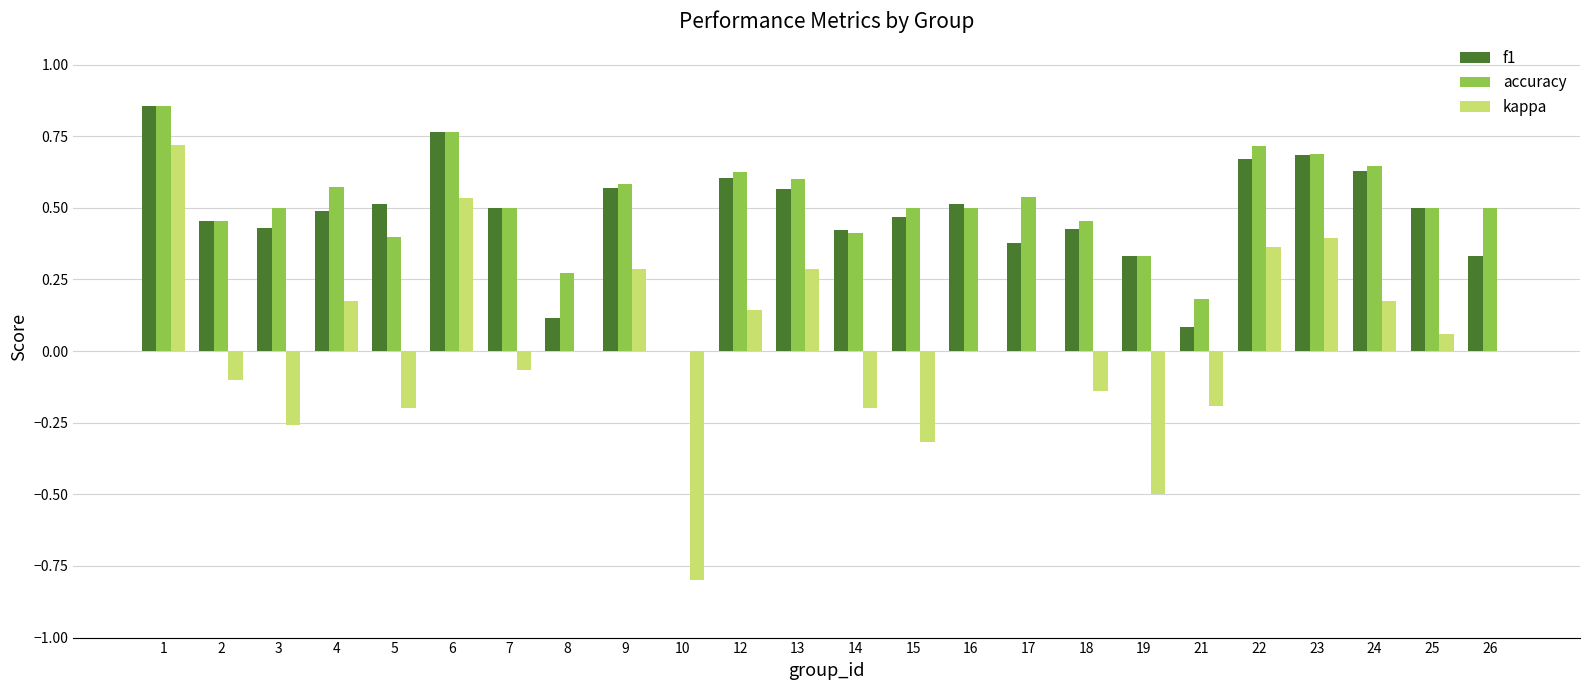

How many distinct data groups are displayed?

3